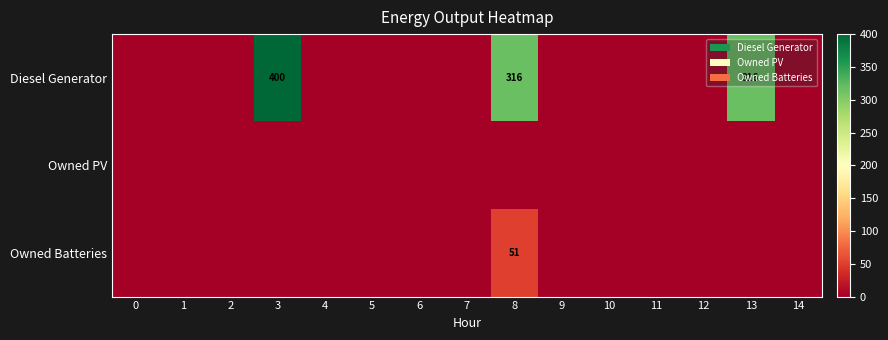

The value of Diesel Generator at 4 is -206. True or false?

False